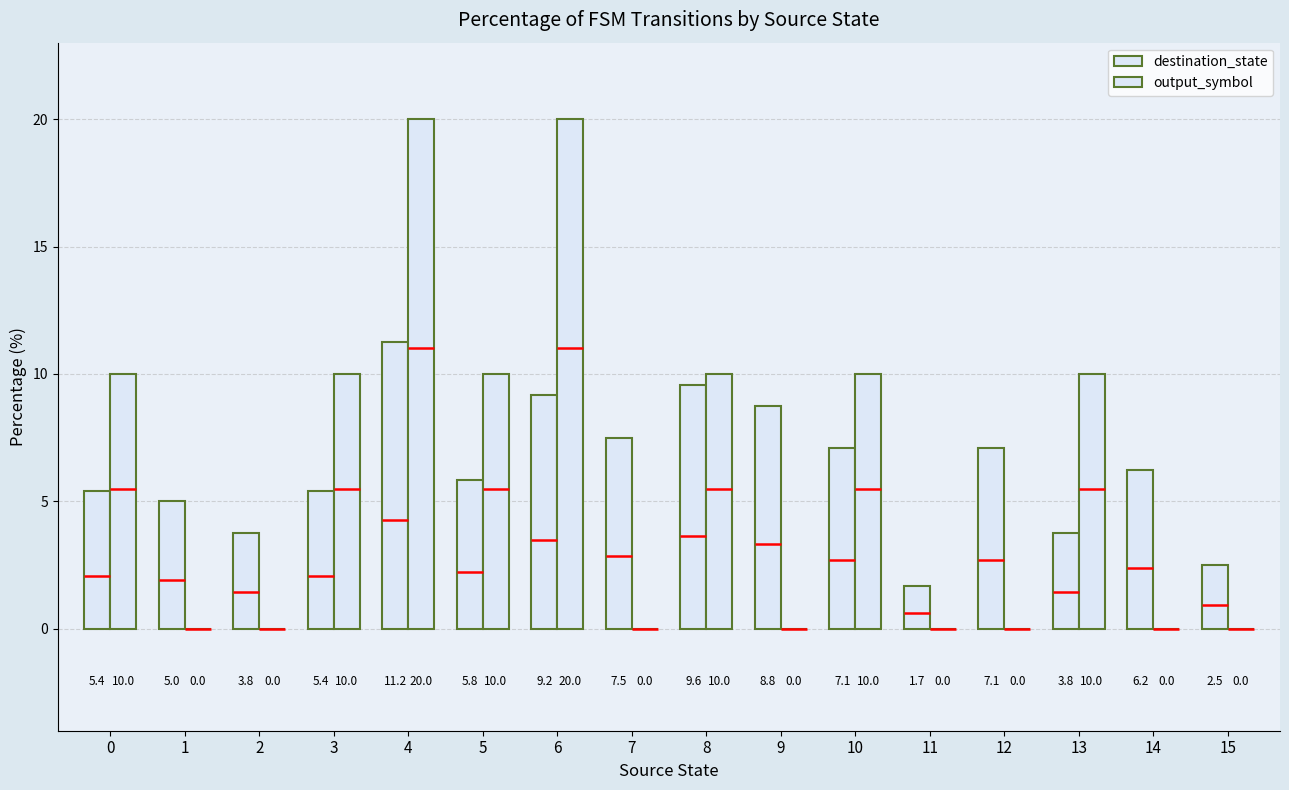

What is the value of the destination_state bar at the 12th from the left?

1.7